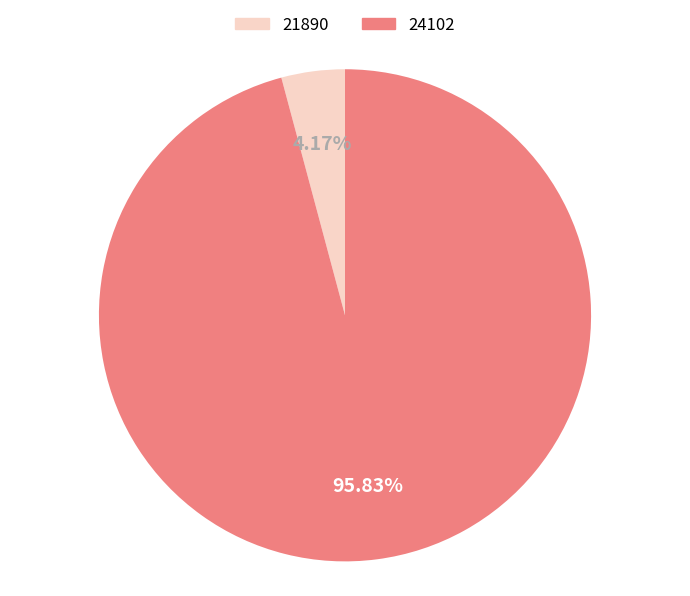

Which slice represents more than half of the pie?

24102